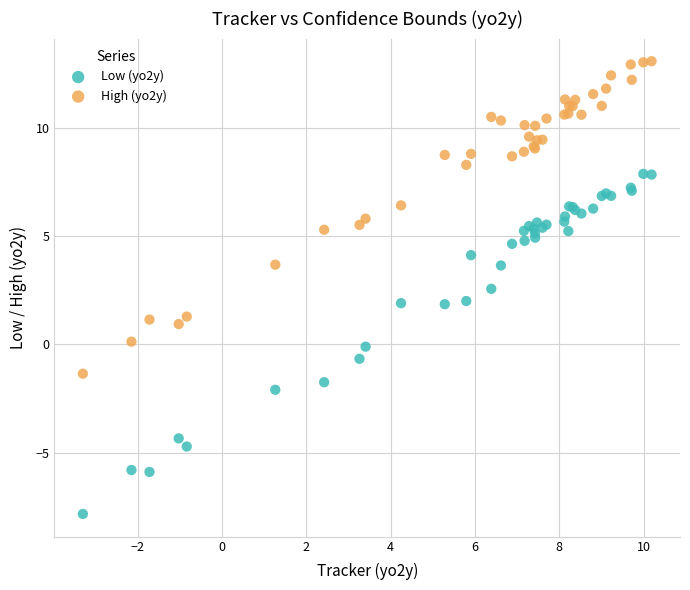

What is the X range (max minus min) for the scatter plot?

13.5